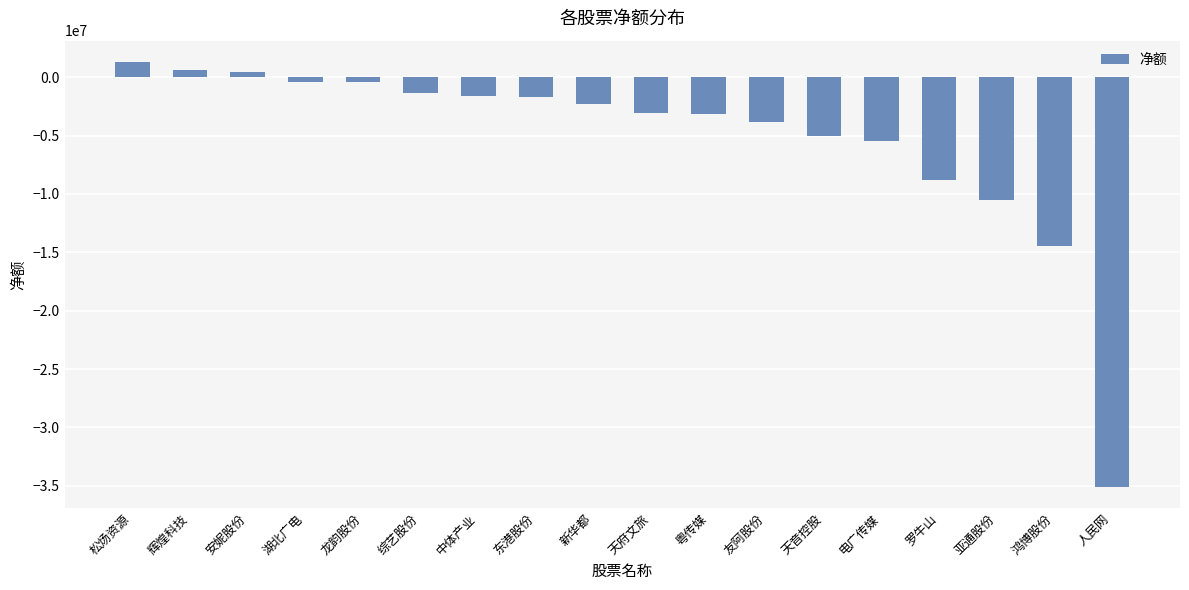

What position from the left is 人民网?

18